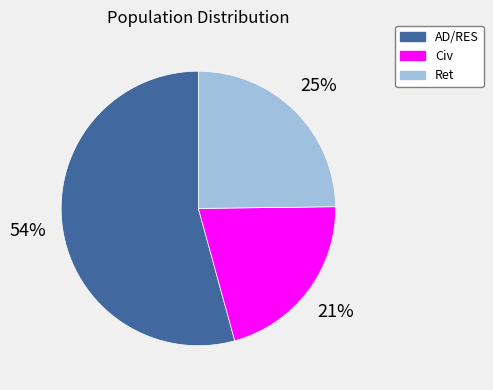

To the nearest percent, what portion does Civ represent?

21%